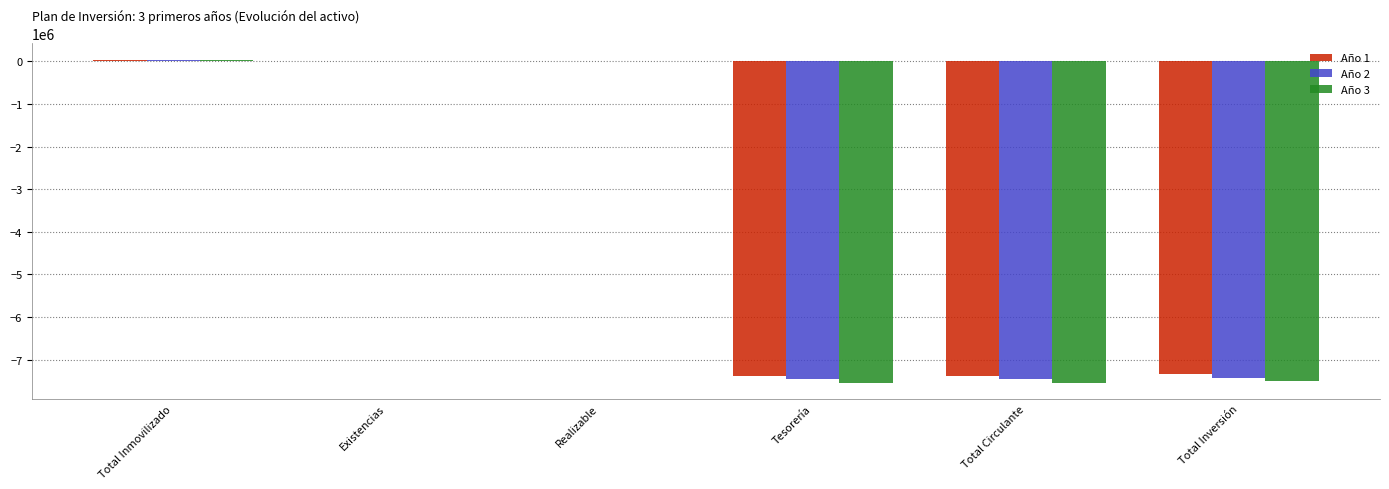

True or false: Año 1 has a value of -7383618.3 at Tesorería.

True